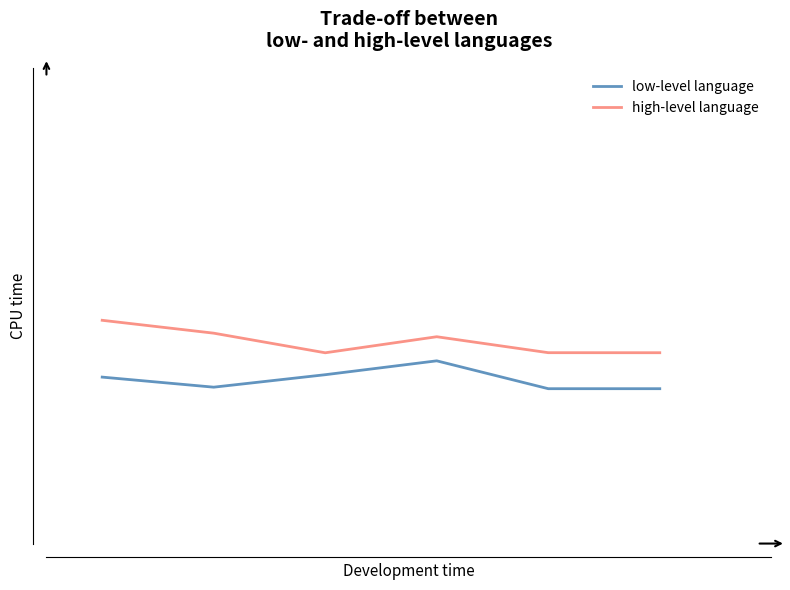

Does the chart have visible grid lines?

No